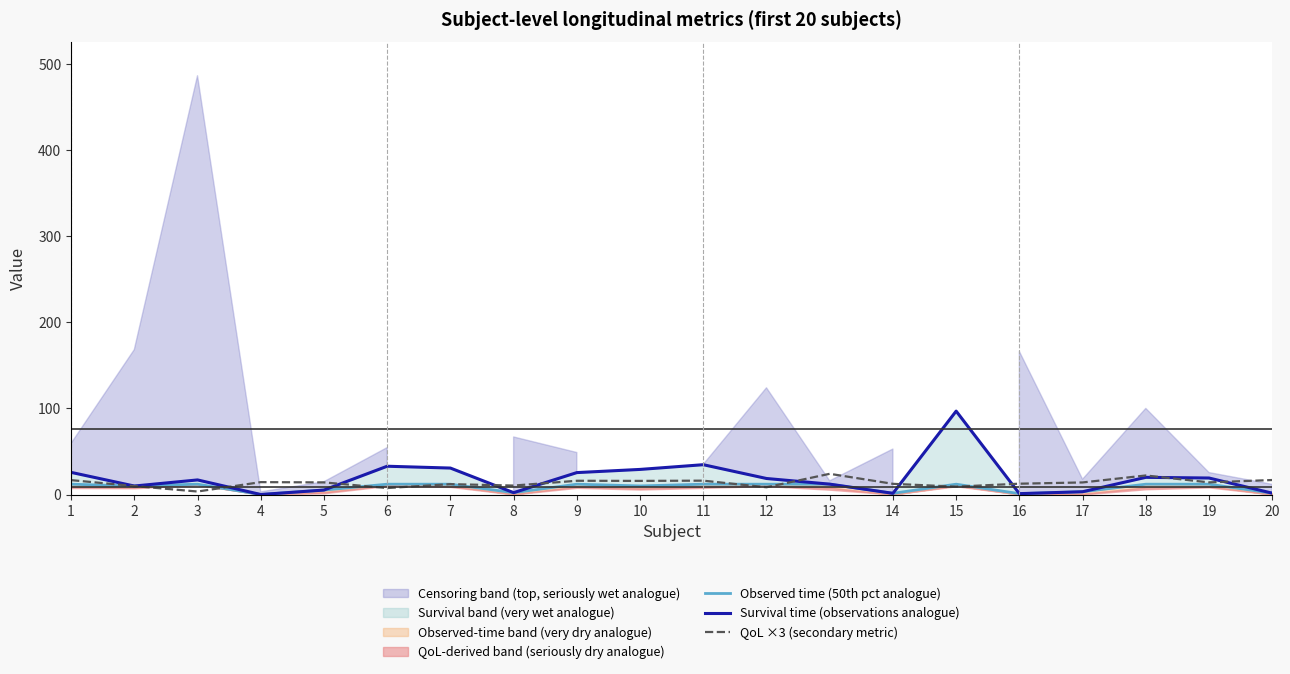

What is the difference between the maximum and minimum values in the Observed time (50th pct analogue) series?

12.0